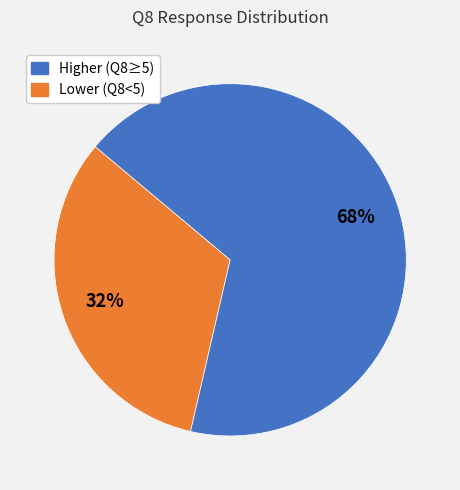

Is there any slice that represents more than half of the pie?

Yes